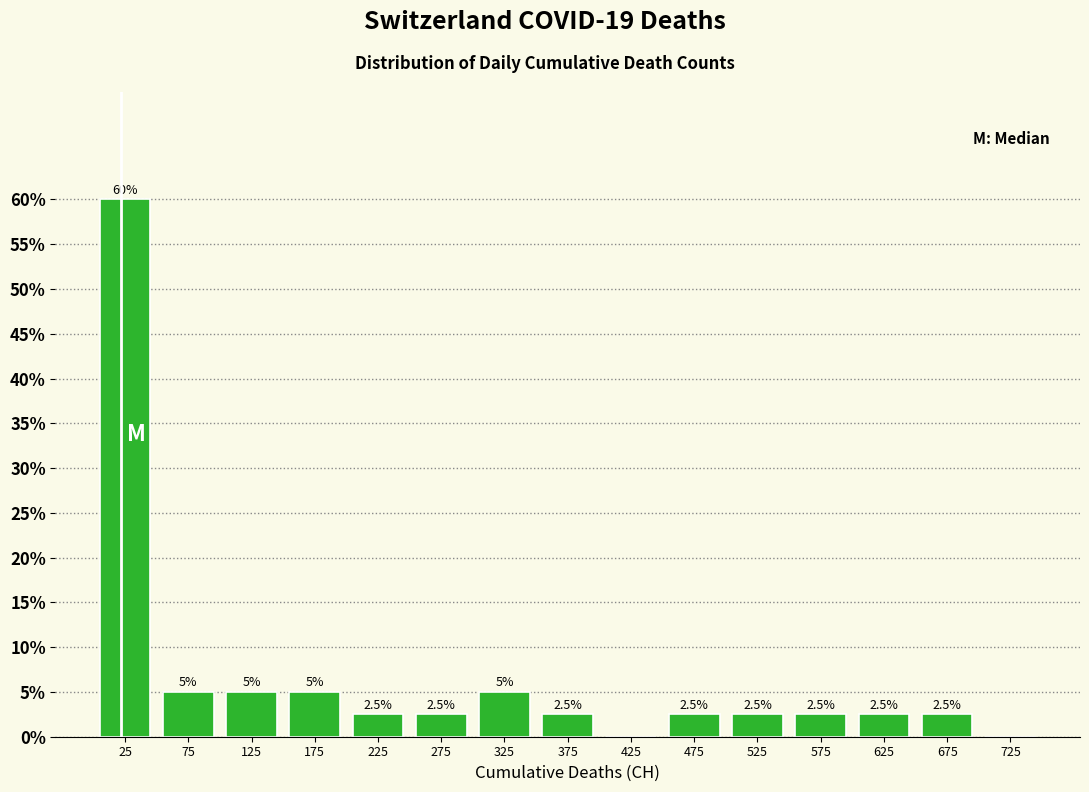

Over which range of the x-axis is the bar tallest?

0 to 50